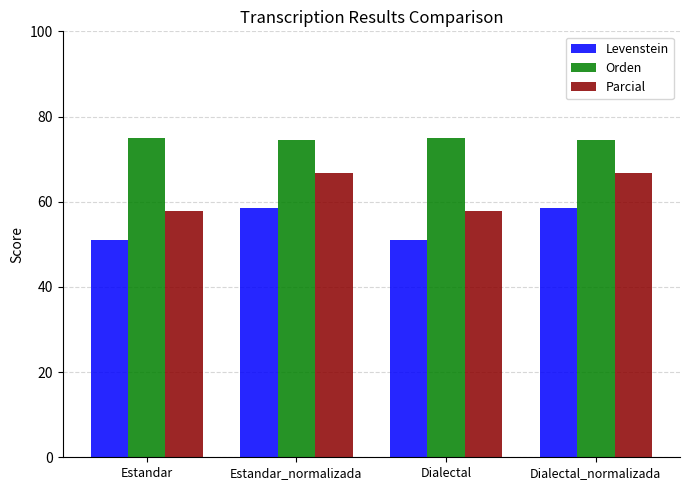

What is the maximum value shown in the chart?

74.9